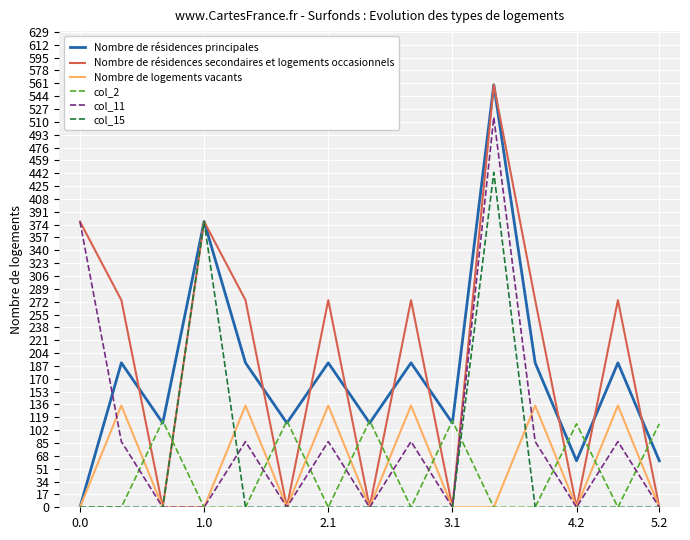

How many lines are shown in the chart?

6